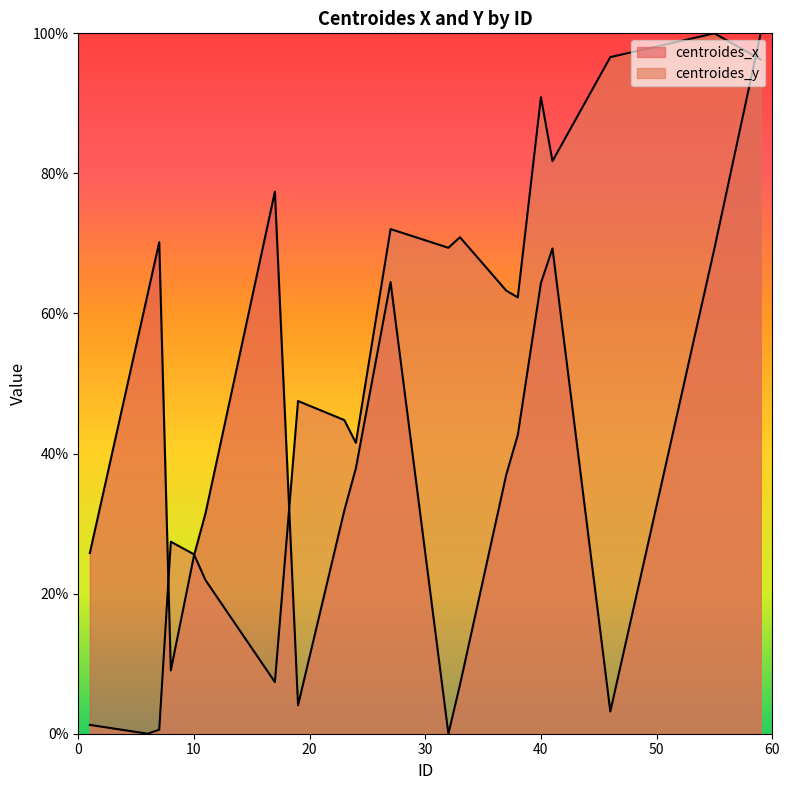

What are all the series names shown in the legend?

centroides_x, centroides_y